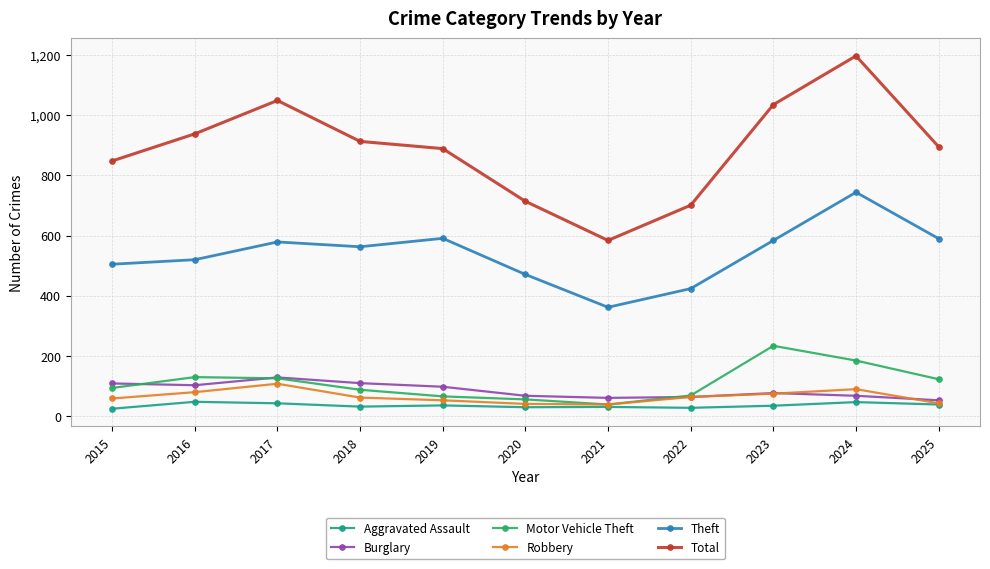

What is the spread (max minus min) of values at 2019?

853